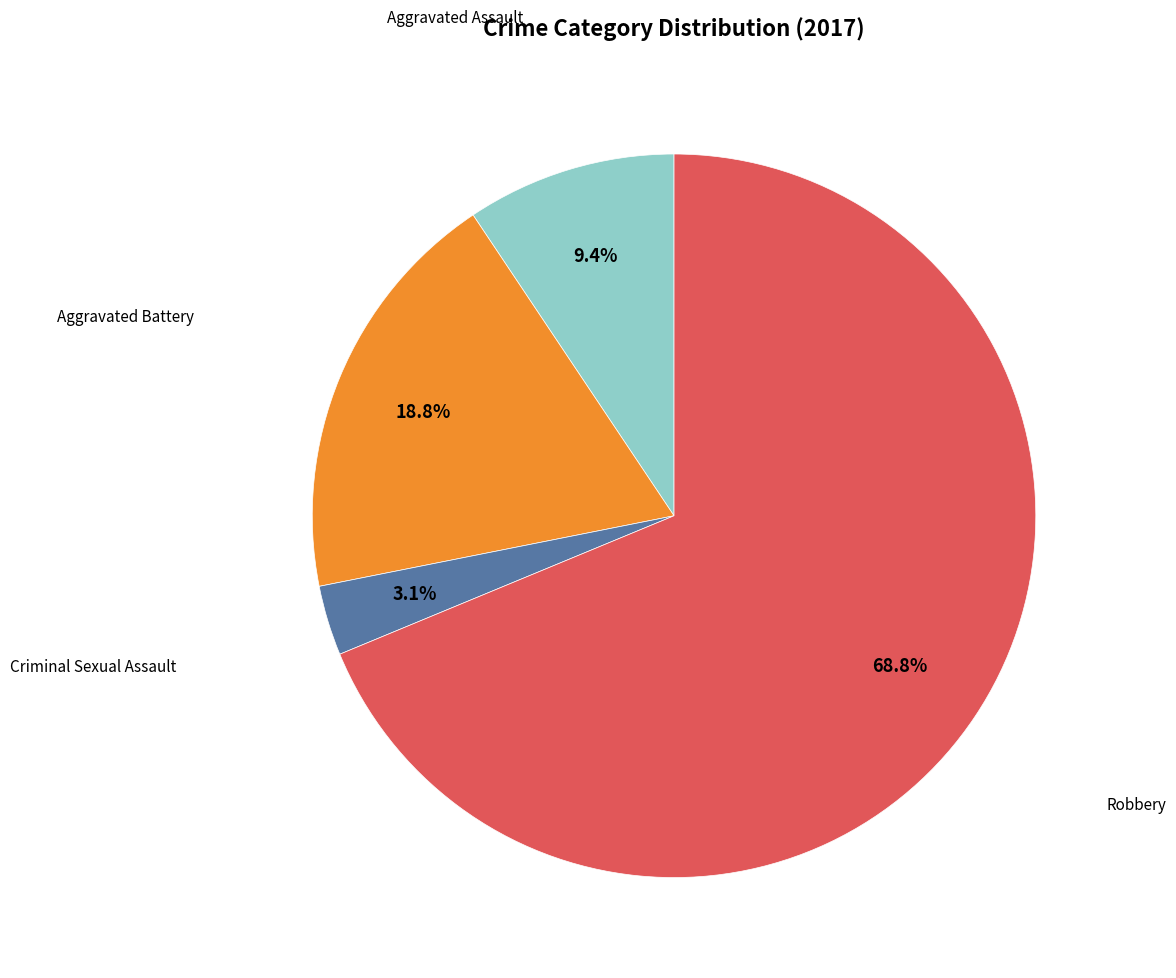

The Aggravated Assault slice represents 20% of the pie. True or false?

False